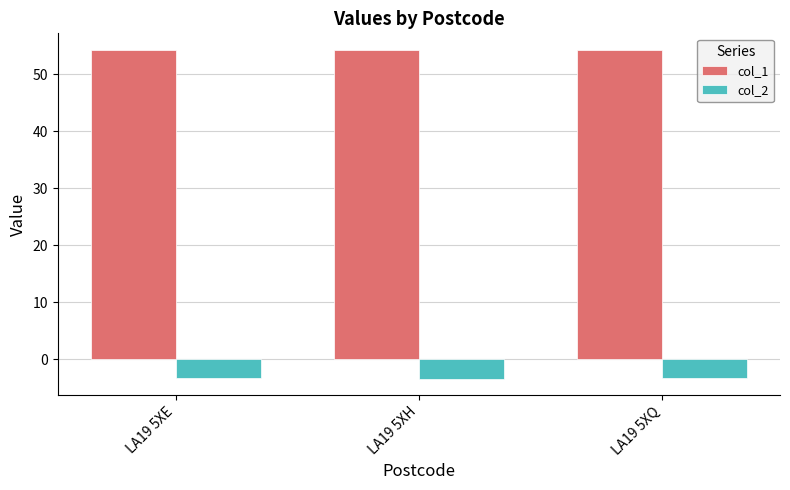

What is the maximum value for col_1?

54.3